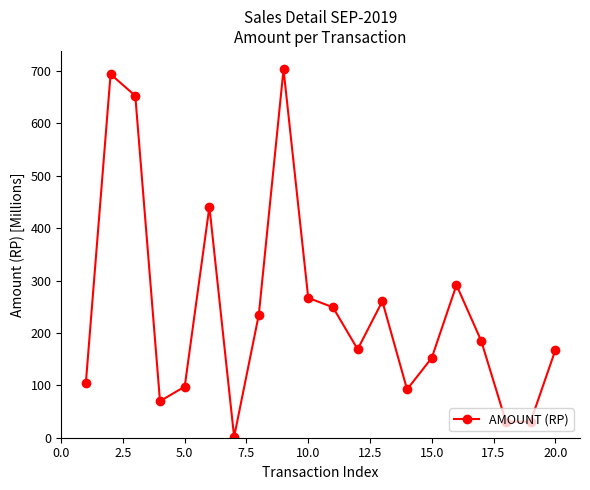

Is this an area chart (filled region under the line)?

No